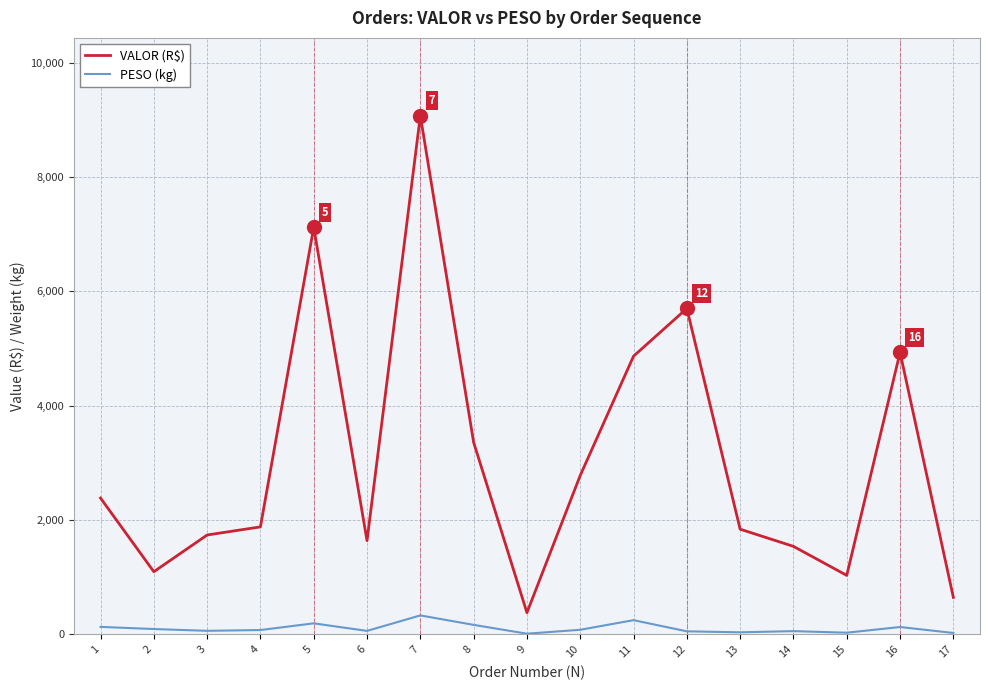

Which series has the widest spread of values?

VALOR (R$)